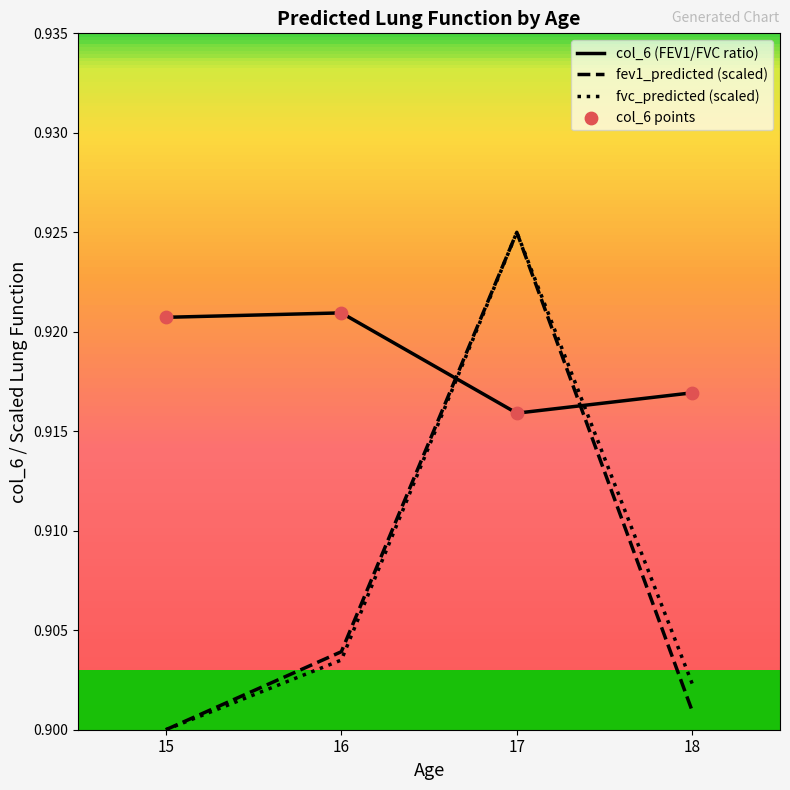

What is the total value across all series at 15?

2.7